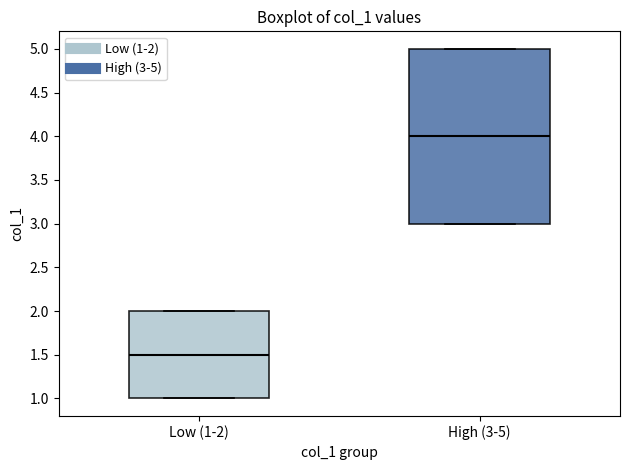

Comparing the boxes themselves (not the whiskers), which one is the tallest?

High (3-5)